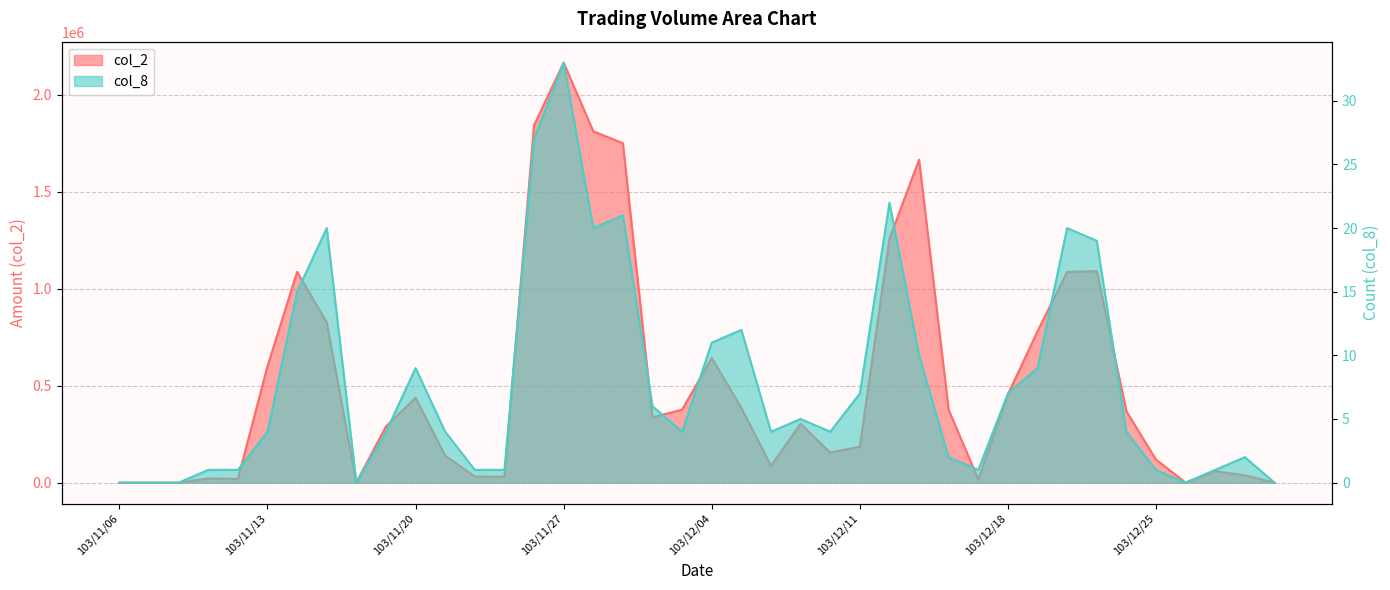

Reading left to right, list all the values displayed in this chart.

col_2: 103/11/06=0	103/11/07=0	103/11/10=0	103/11/11=21600	103/11/12=19000	103/11/13=600000	103/11/14=1086180	103/11/17=825920	103/11/18=0	103/11/19=289850	103/11/20=437390	103/11/21=139020	103/11/24=31310	103/11/25=30070	103/11/26=1841680	103/11/27=2164400	103/11/28=1810580	103/12/01=1749210	103/12/02=336500	103/12/03=376240	103/12/04=642330	103/12/05=384920	103/12/08=86440	103/12/09=303300	103/12/10=154900	103/12/11=184960	103/12/12=1256920	103/12/15=1664270	103/12/16=374700	103/12/17=16520	103/12/18=455100	103/12/19=780400	103/12/22=1085610	103/12/23=1090350	103/12/24=367580	103/12/25=118580	103/12/26=0	103/12/27=58500	103/12/29=37450	103/12/30=0
col_8: 103/11/06=0	103/11/07=0	103/11/10=0	103/11/11=1	103/11/12=1	103/11/13=4	103/11/14=15	103/11/17=20	103/11/18=0	103/11/19=4	103/11/20=9	103/11/21=4	103/11/24=1	103/11/25=1	103/11/26=27	103/11/27=33	103/11/28=20	103/12/01=21	103/12/02=6	103/12/03=4	103/12/04=11	103/12/05=12	103/12/08=4	103/12/09=5	103/12/10=4	103/12/11=7	103/12/12=22	103/12/15=10	103/12/16=2	103/12/17=1	103/12/18=7	103/12/19=9	103/12/22=20	103/12/23=19	103/12/24=4	103/12/25=1	103/12/26=0	103/12/27=1	103/12/29=2	103/12/30=0